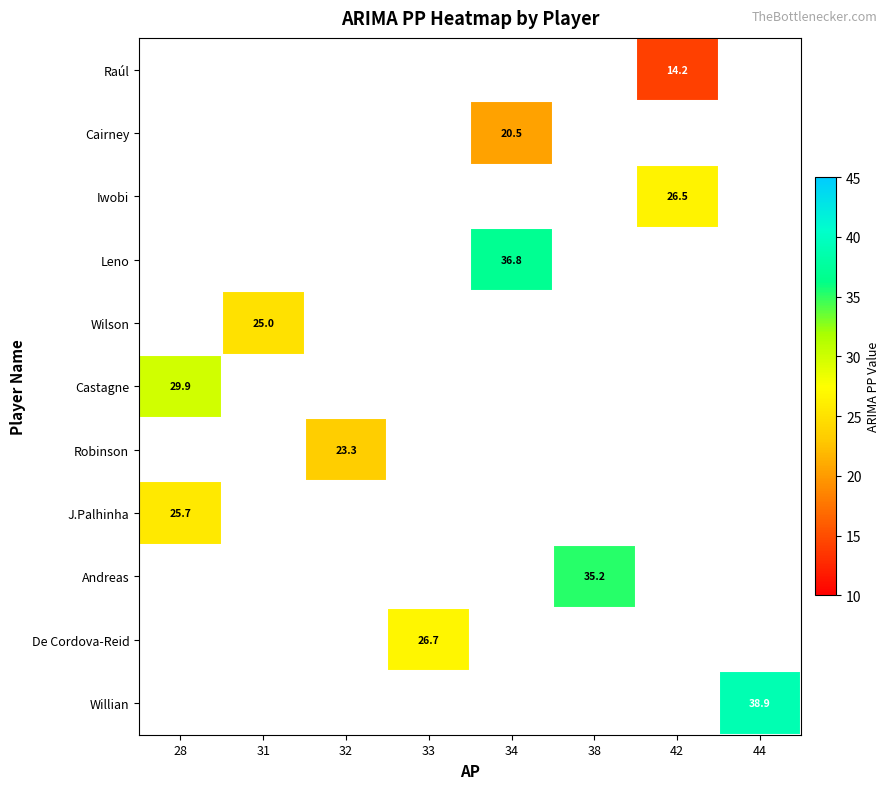

How many positive values does the Robinson series have?

1